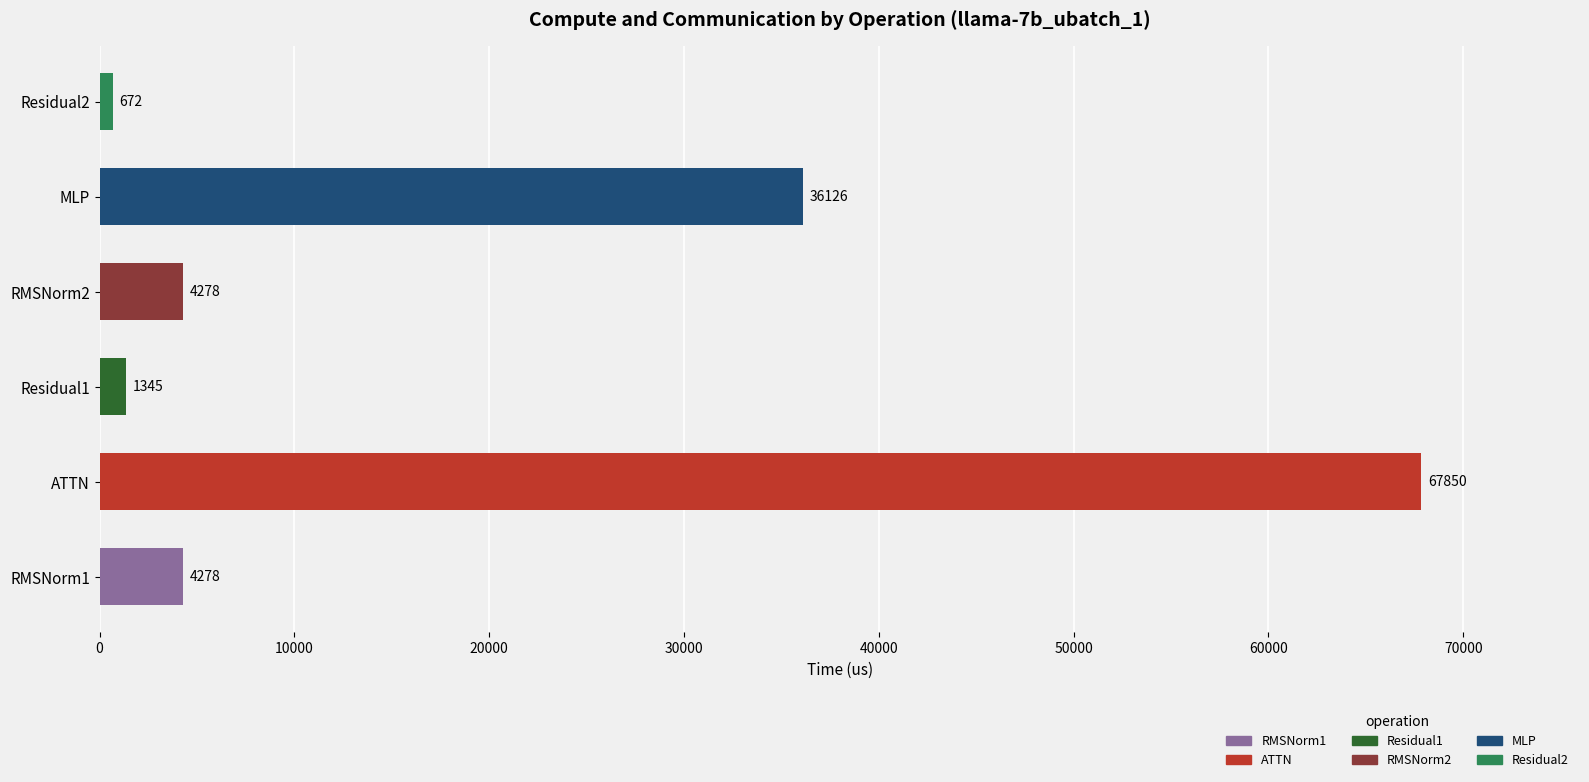

What is the average value?

19091.4